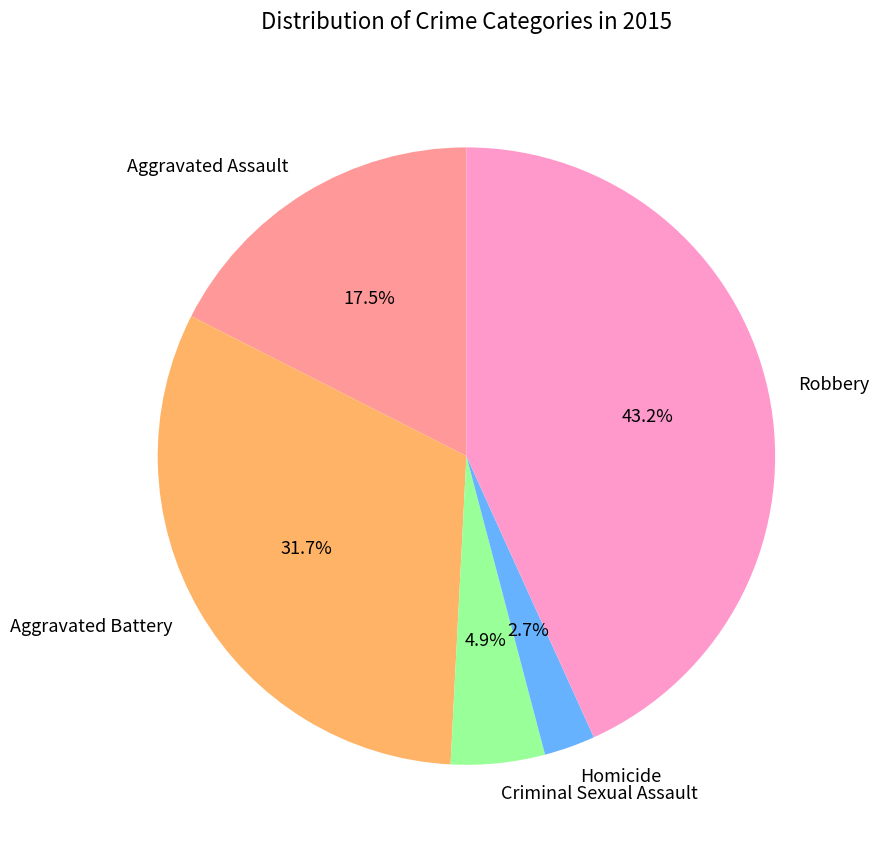

Approximately how many times larger is the value at Aggravated Assault compared to Robbery?

0.4